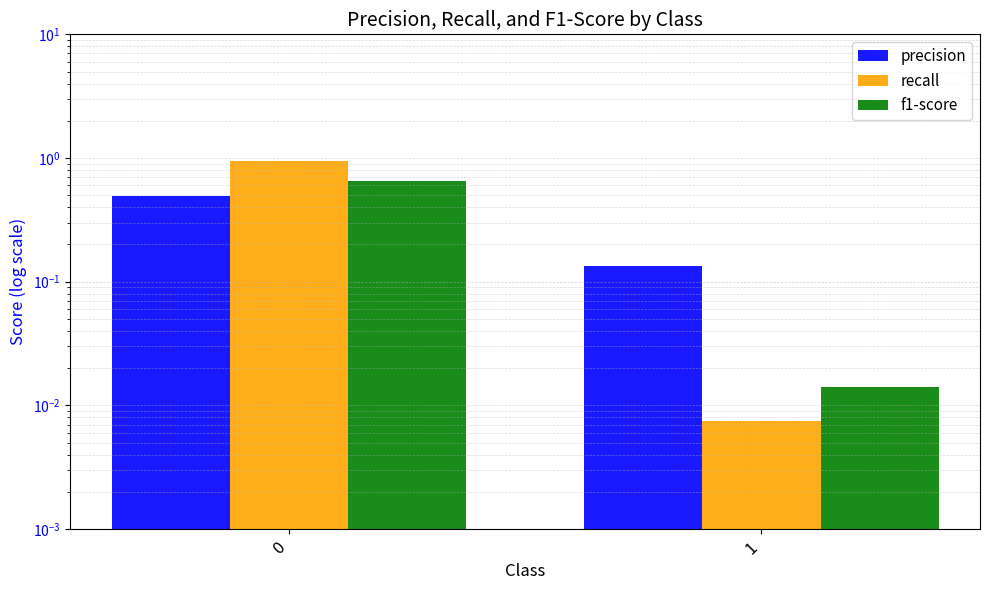

Rank the series at 0 from highest to lowest value.

recall, f1-score, precision